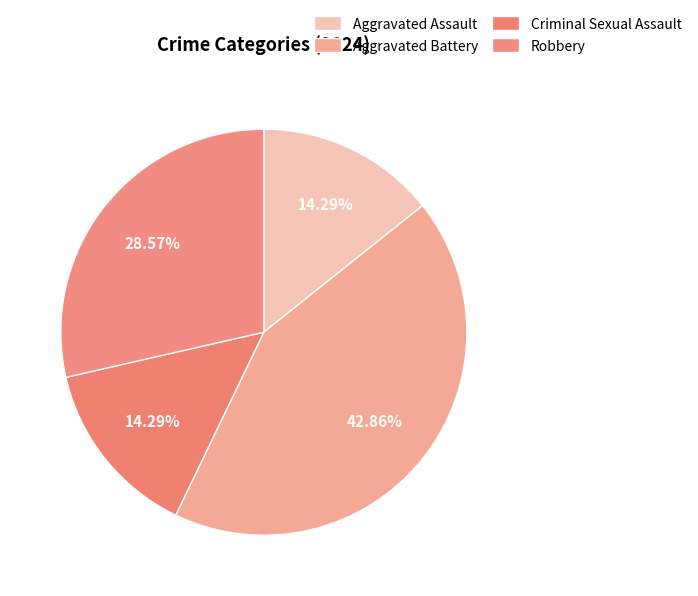

Which slice is the largest?

Aggravated Battery